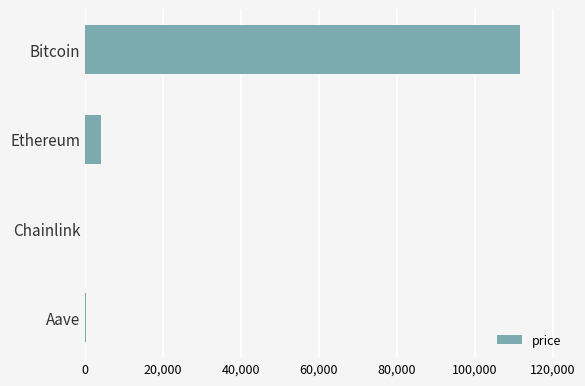

What is the sum of all values?

115851.6